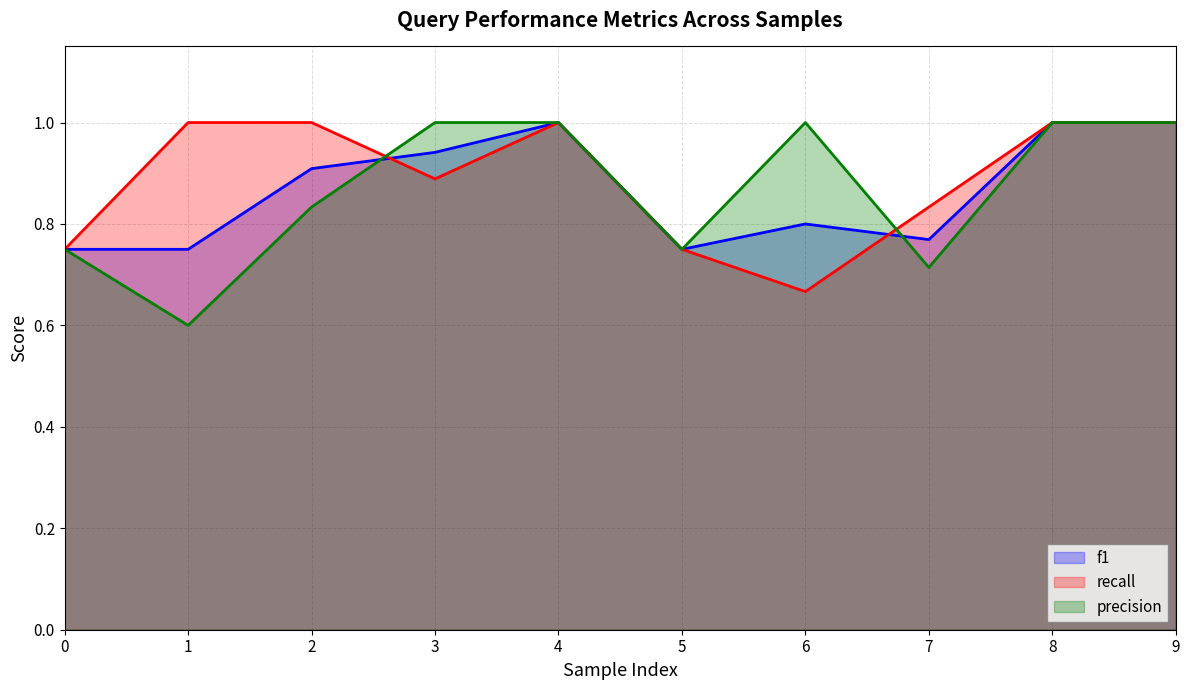

At which label is f1 closest to 0?

1